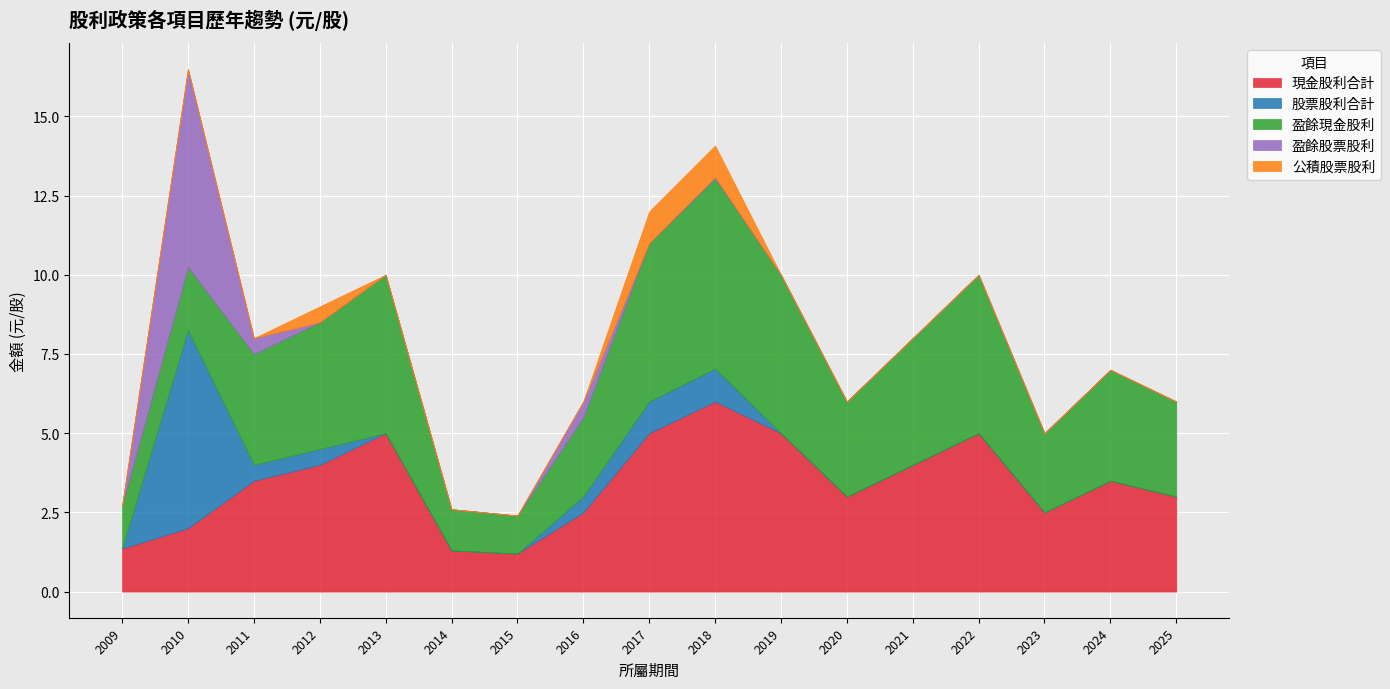

At how many categories does at least one series exceed 2?

14